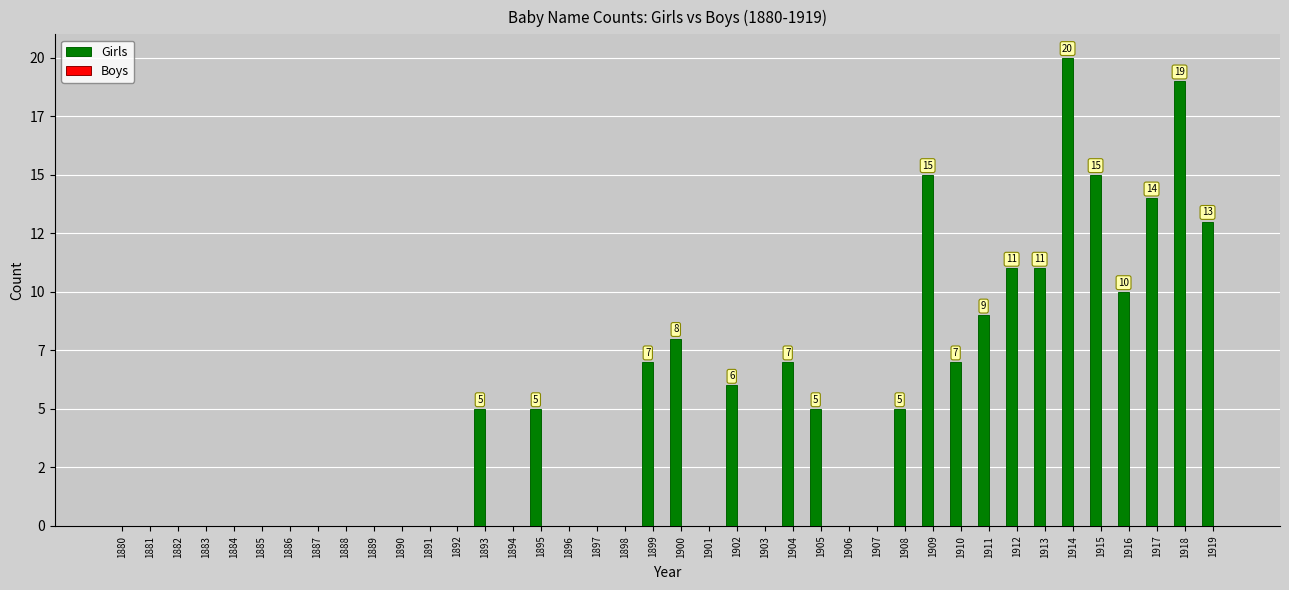

Are the bars horizontal?

No